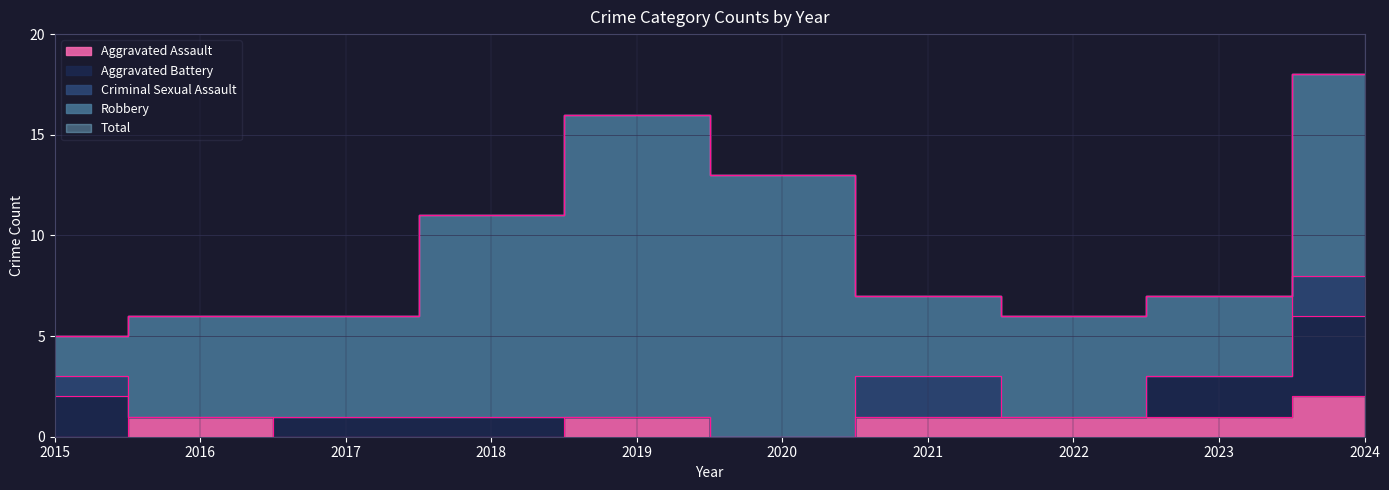

Reading left to right, what are all the values shown in this chart?

Aggravated Assault: 2015=0	2016=1	2017=0	2018=0	2019=1	2020=0	2021=1	2022=1	2023=1	2024=2
Aggravated Battery: 2015=2	2016=0	2017=1	2018=1	2019=0	2020=0	2021=0	2022=0	2023=2	2024=4
Criminal Sexual Assault: 2015=1	2016=0	2017=0	2018=0	2019=0	2020=0	2021=2	2022=0	2023=0	2024=2
Robbery: 2015=2	2016=5	2017=5	2018=10	2019=15	2020=13	2021=4	2022=5	2023=4	2024=10
Total: 2015=5	2016=6	2017=6	2018=11	2019=16	2020=13	2021=7	2022=6	2023=7	2024=18